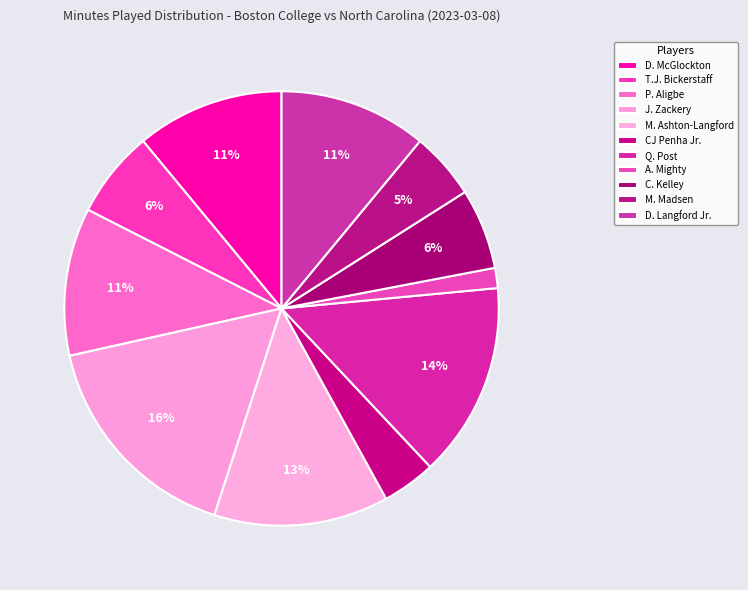

What is the total percentage of D. Langford Jr. and M. Ashton-Langford?

24.0%